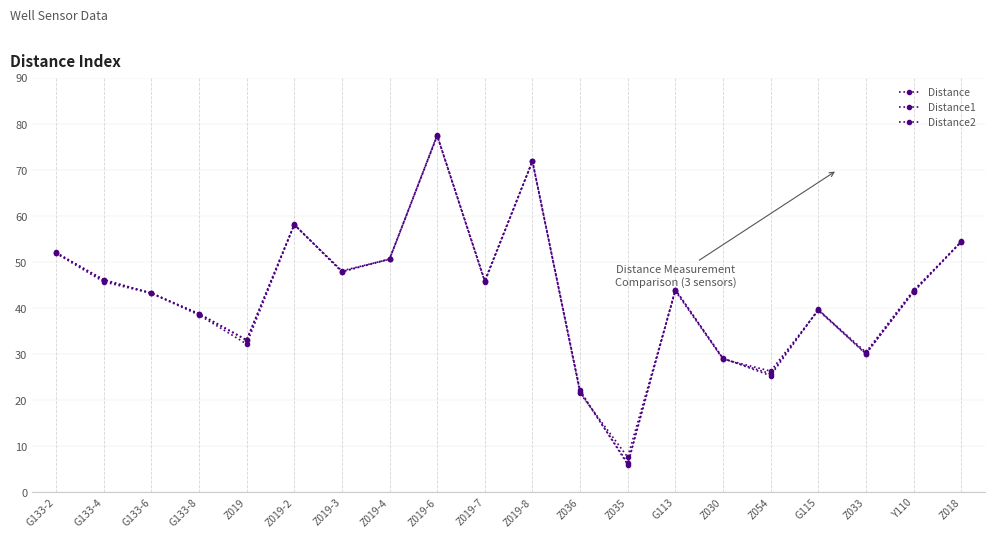

At which label is Distance1 closest to 41?

G115